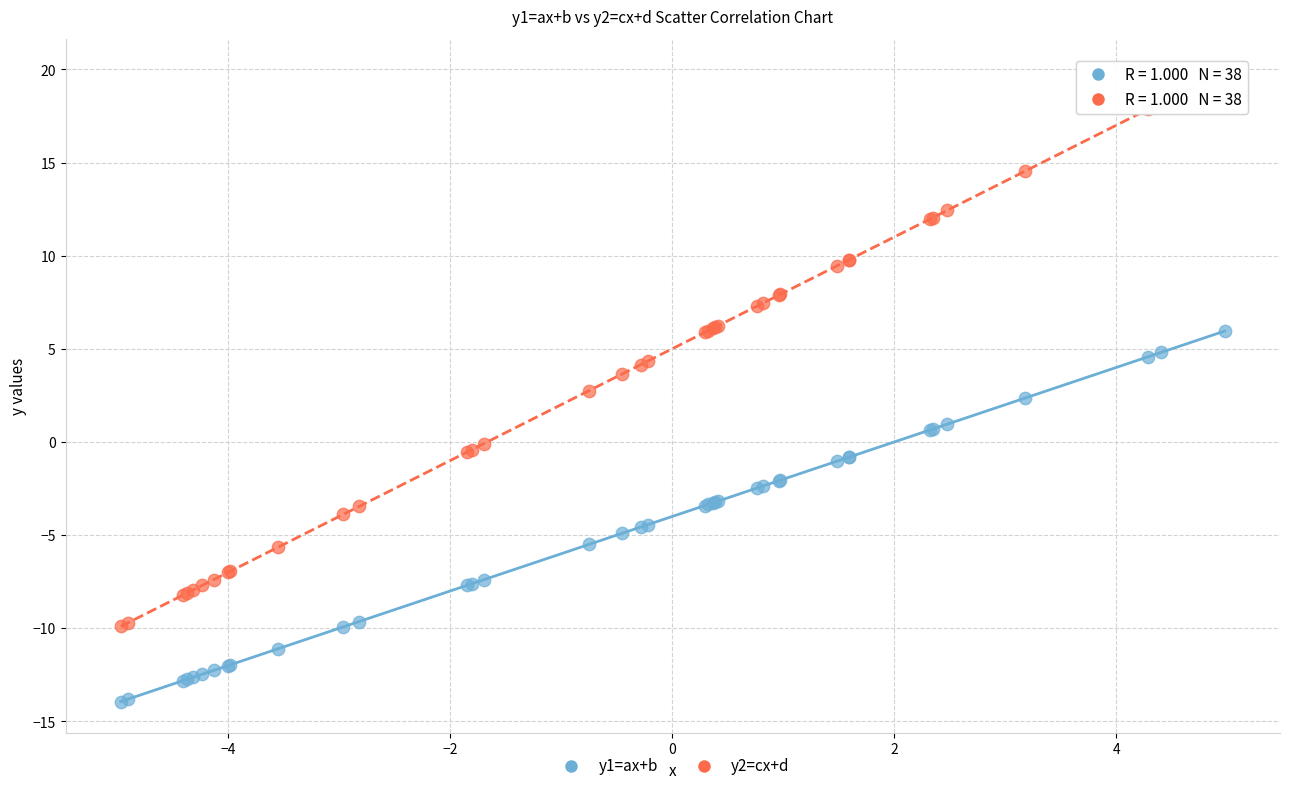

What are all the series names shown in the legend?

y1=ax+b, y2=cx+d